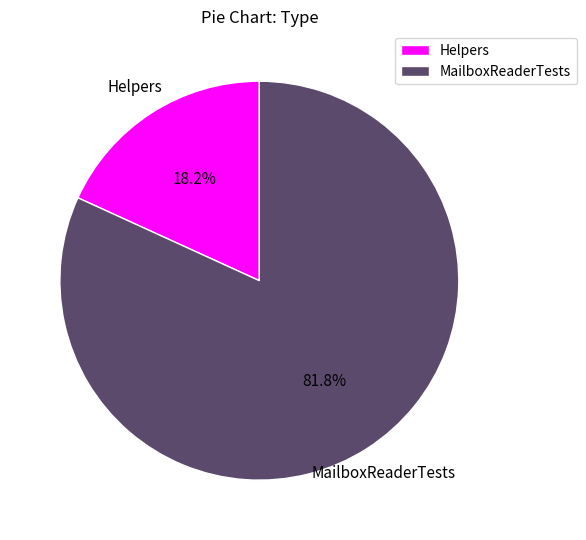

What is the largest slice in the pie chart?

MailboxReaderTests